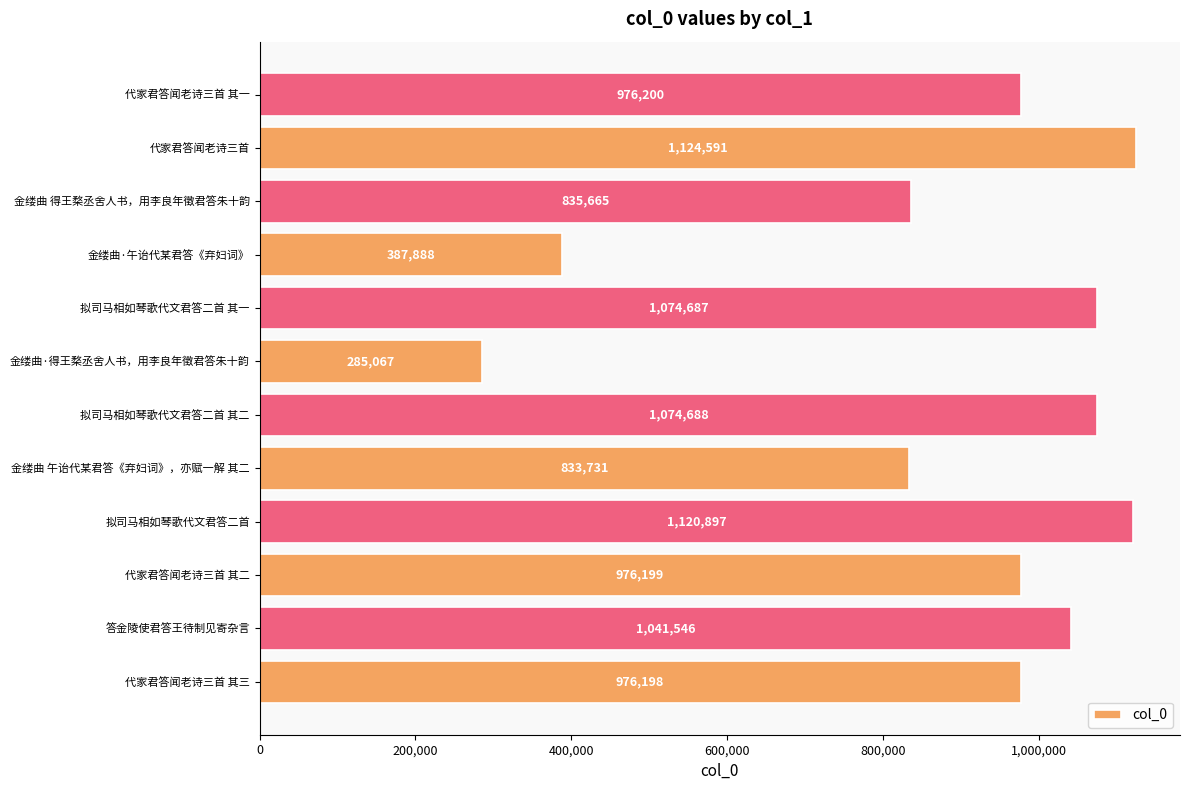

Where is the data nearest to the value 704829?

金缕曲 午诒代某君答《弃妇词》，亦赋一解 其二